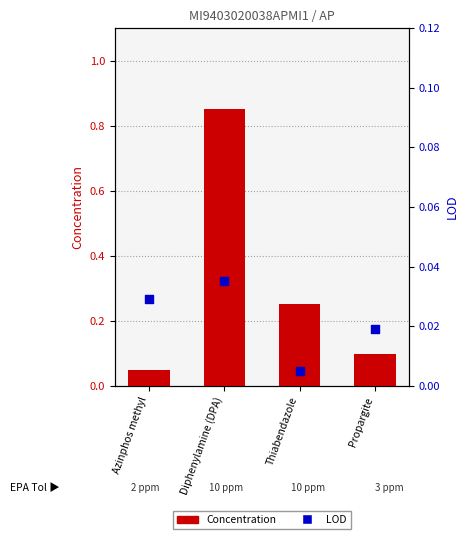

What are all the series names shown in the legend?

Concentration, LOD